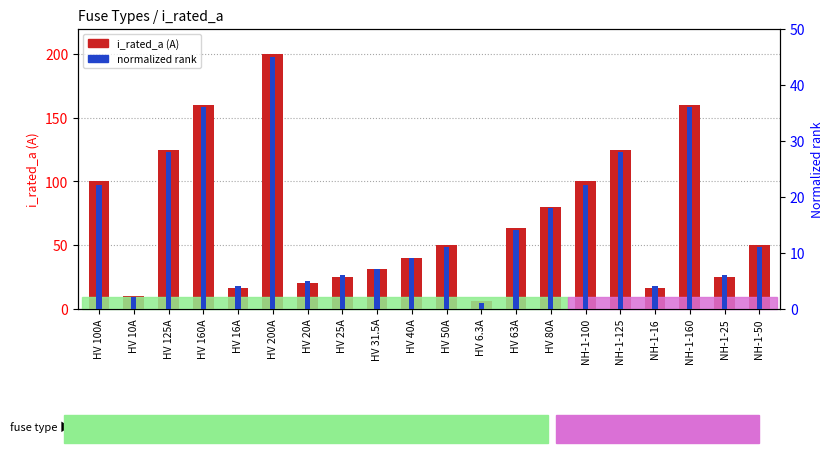

What is the difference between the maximum and minimum values in the i_rated_a (A) series?

193.7